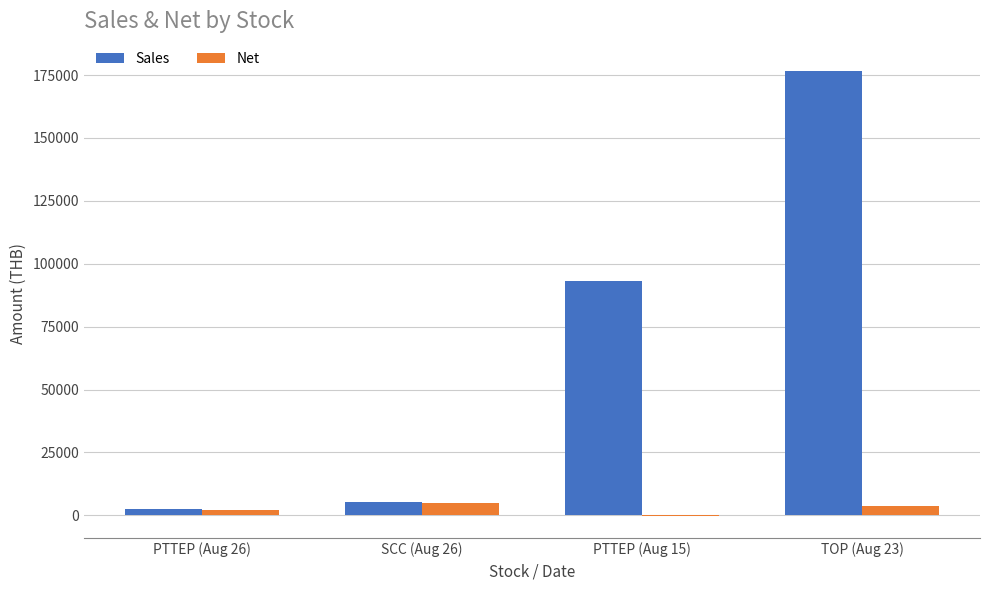

What is the spread (max minus min) of values at SCC (Aug 26)?

540.0